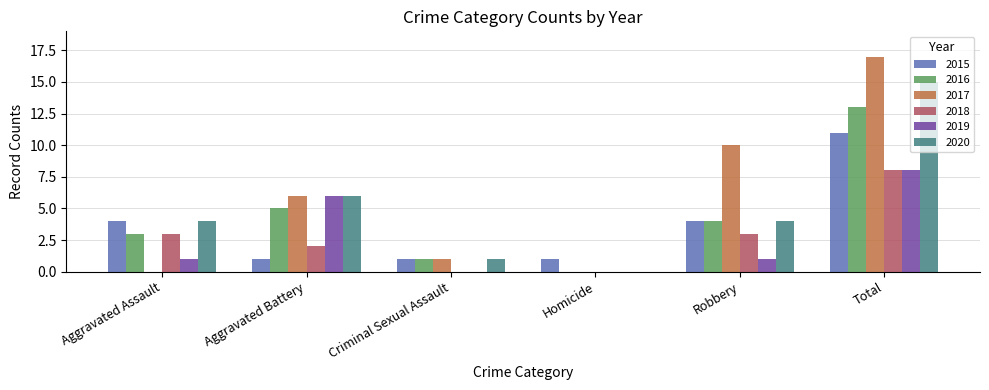

How many distinct data groups are displayed?

6